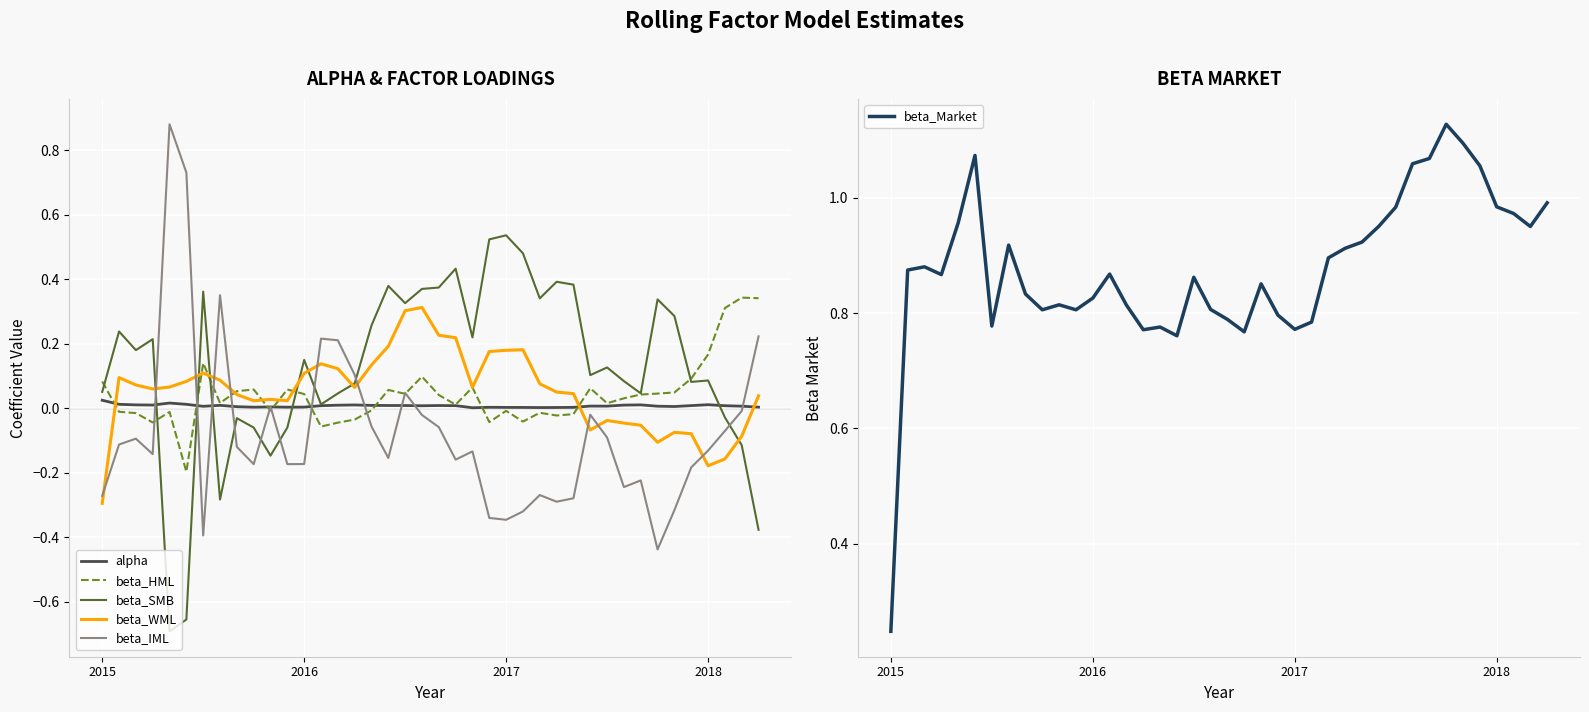

At which label does beta_Market reach its minimum?

2015